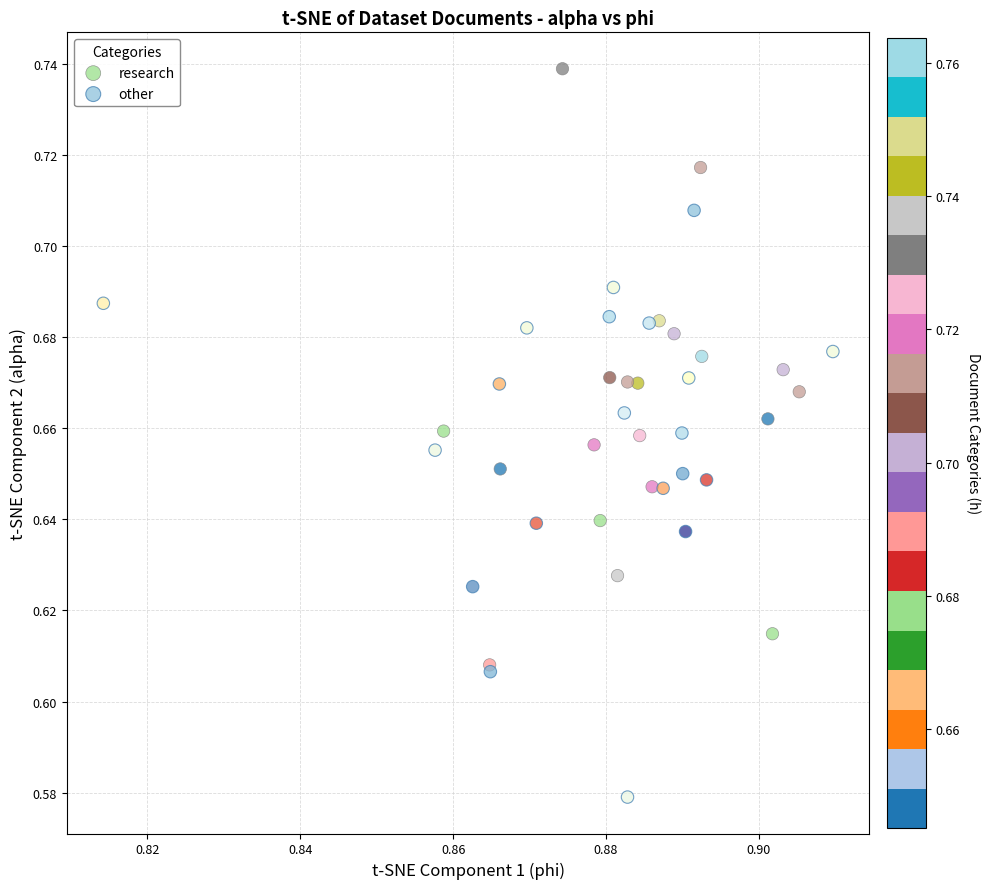

Which series contains the lowest Y value?

other